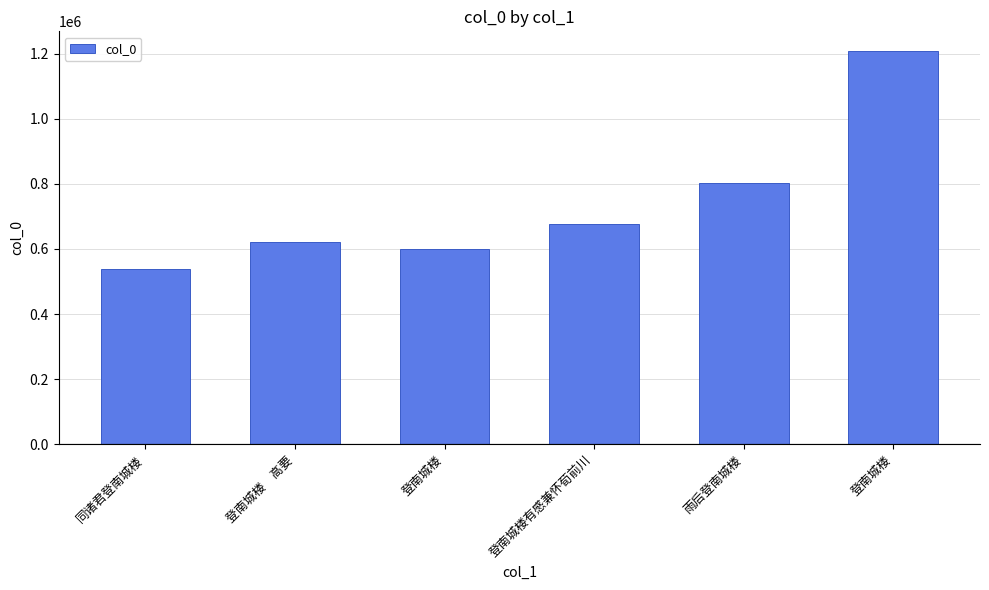

True or false: the data shows 2168958 at 登南城楼.

False